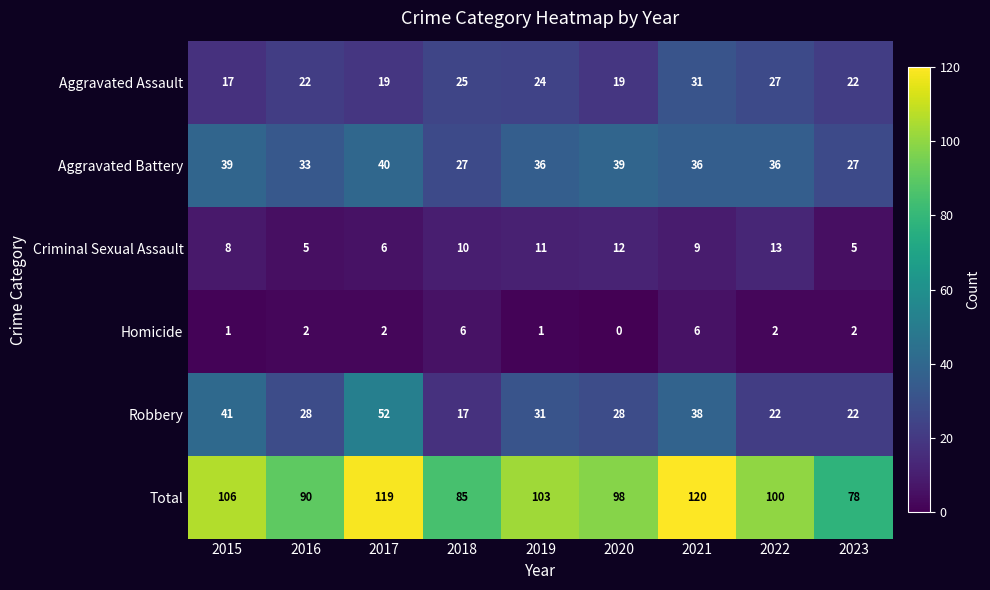

What is the difference between the maximum and minimum values in the Aggravated Battery series?

13